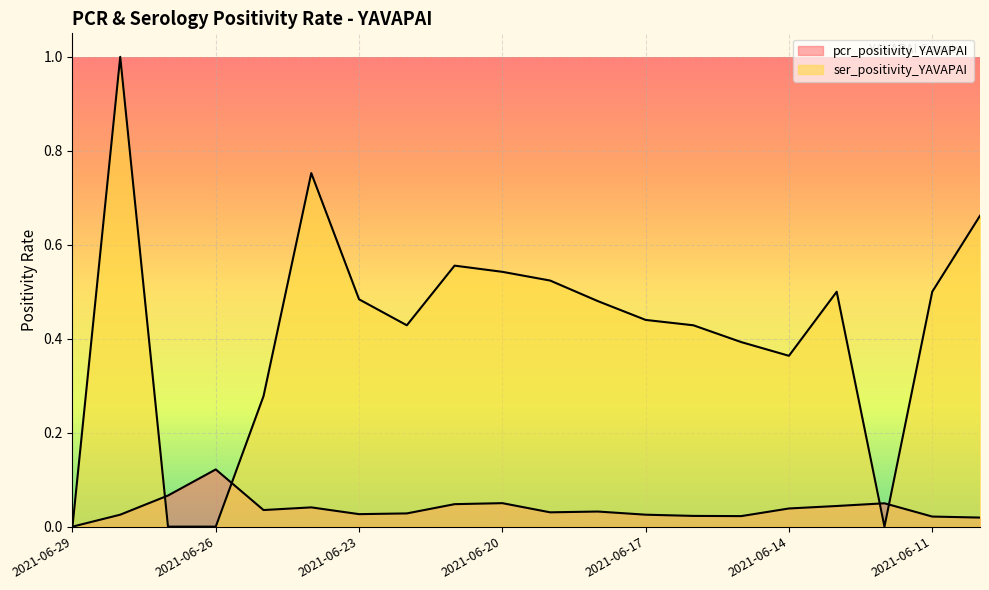

True or false: pcr_positivity_YAVAPAI has a value of 0.0 at 2021-06-27.

False